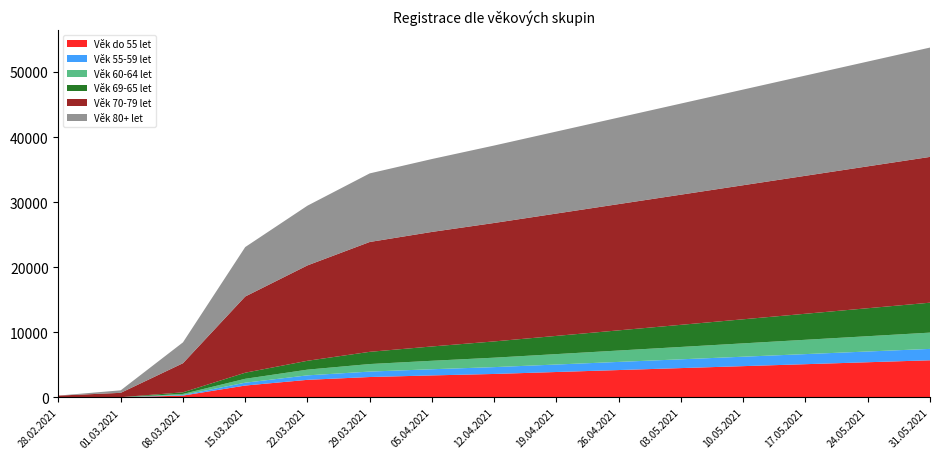

Reading right to left, transcribe all the data shown in this chart.

Věk do 55 let: 31.05.2021=5700	24.05.2021=5400	17.05.2021=5100	10.05.2021=4800	03.05.2021=4500	26.04.2021=4200	19.04.2021=3900	12.04.2021=3600	05.04.2021=3375	29.03.2021=3130	22.03.2021=2696	15.03.2021=1819	08.03.2021=276	01.03.2021=10	28.02.2021=0
Věk 55-59 let: 31.05.2021=1750	24.05.2021=1650	17.05.2021=1550	10.05.2021=1450	03.05.2021=1350	26.04.2021=1250	19.04.2021=1150	12.04.2021=1050	05.04.2021=950	29.03.2021=834	22.03.2021=688	15.03.2021=437	08.03.2021=92	01.03.2021=4	28.02.2021=0
Věk 60-64 let: 31.05.2021=2500	24.05.2021=2350	17.05.2021=2200	10.05.2021=2050	03.05.2021=1900	26.04.2021=1750	19.04.2021=1600	12.04.2021=1450	05.04.2021=1300	29.03.2021=1158	22.03.2021=878	15.03.2021=600	08.03.2021=162	01.03.2021=8	28.02.2021=0
Věk 69-65 let: 31.05.2021=4600	24.05.2021=4300	17.05.2021=4000	10.05.2021=3700	03.05.2021=3400	26.04.2021=3100	19.04.2021=2800	12.04.2021=2500	05.04.2021=2200	29.03.2021=1877	22.03.2021=1363	15.03.2021=936	08.03.2021=249	01.03.2021=8	28.02.2021=0
Věk 70-79 let: 31.05.2021=22400	24.05.2021=21800	17.05.2021=21200	10.05.2021=20600	03.05.2021=20000	26.04.2021=19400	19.04.2021=18800	12.04.2021=18200	05.04.2021=17600	29.03.2021=16879	22.03.2021=14656	15.03.2021=11707	08.03.2021=4471	01.03.2021=669	28.02.2021=274
Věk 80+ let: 31.05.2021=16800	24.05.2021=16100	17.05.2021=15400	10.05.2021=14700	03.05.2021=14000	26.04.2021=13300	19.04.2021=12600	12.04.2021=11900	05.04.2021=11200	29.03.2021=10538	22.03.2021=9176	15.03.2021=7598	08.03.2021=3205	01.03.2021=385	28.02.2021=4